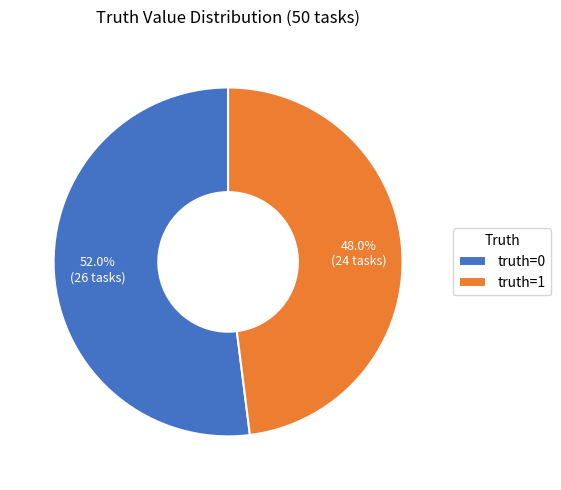

What is the ratio of the value at truth=1 to the value at truth=0?

0.9